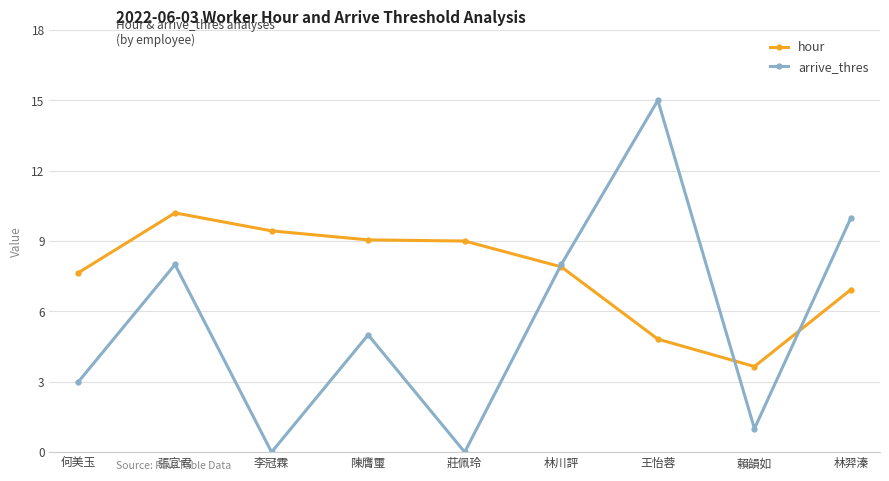

What is the difference between the arrive_thres values at 王怡蓉 and 林羿溱?

5.0